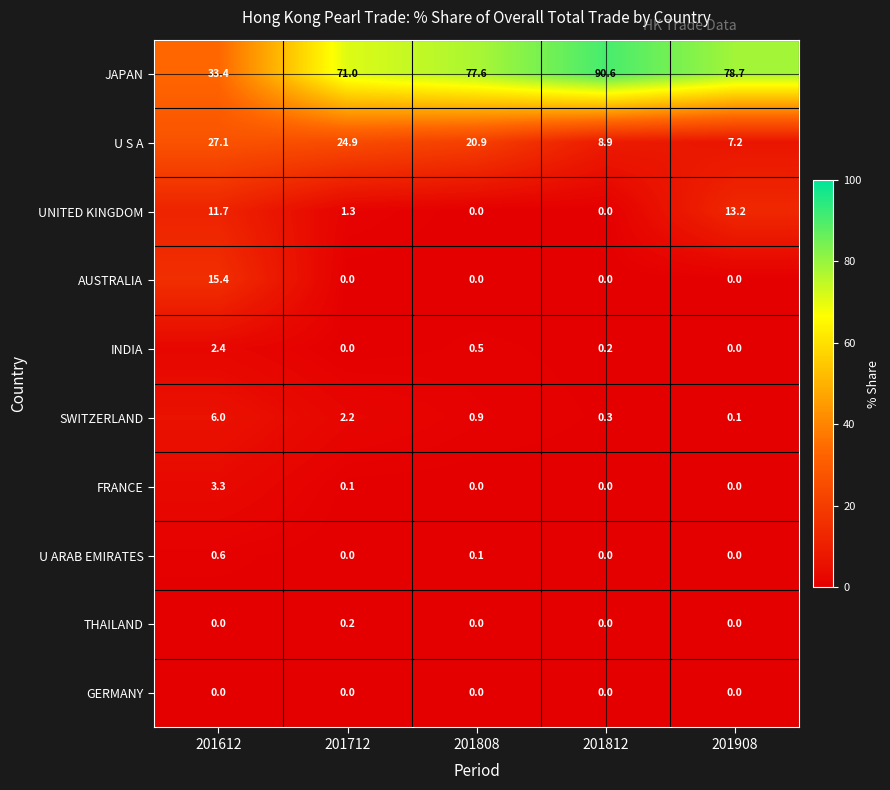

How many categories are shown in the chart?

5